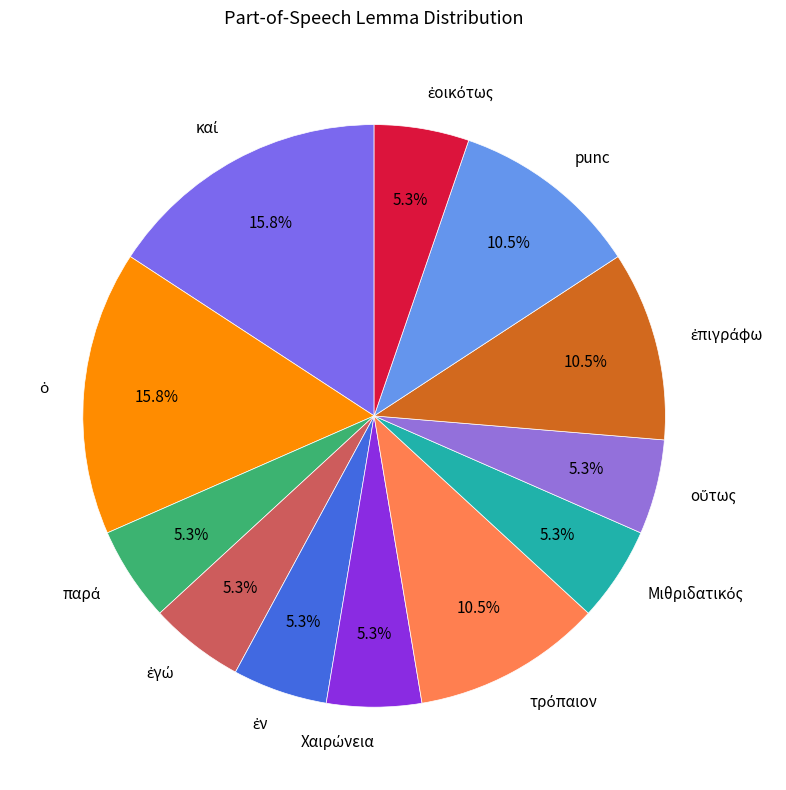

Is there any slice that represents more than half of the pie?

No